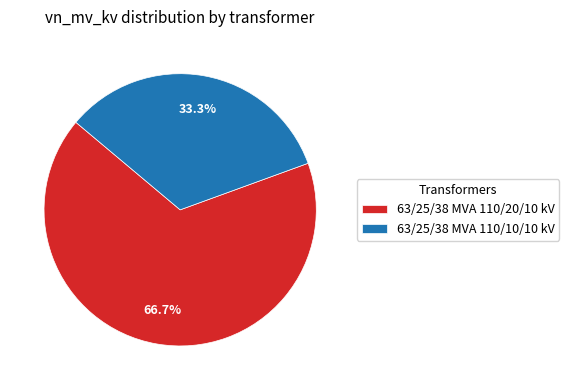

What is the ratio of the value at 63/25/38 MVA 110/20/10 kV to the value at 63/25/38 MVA 110/10/10 kV?

2.0